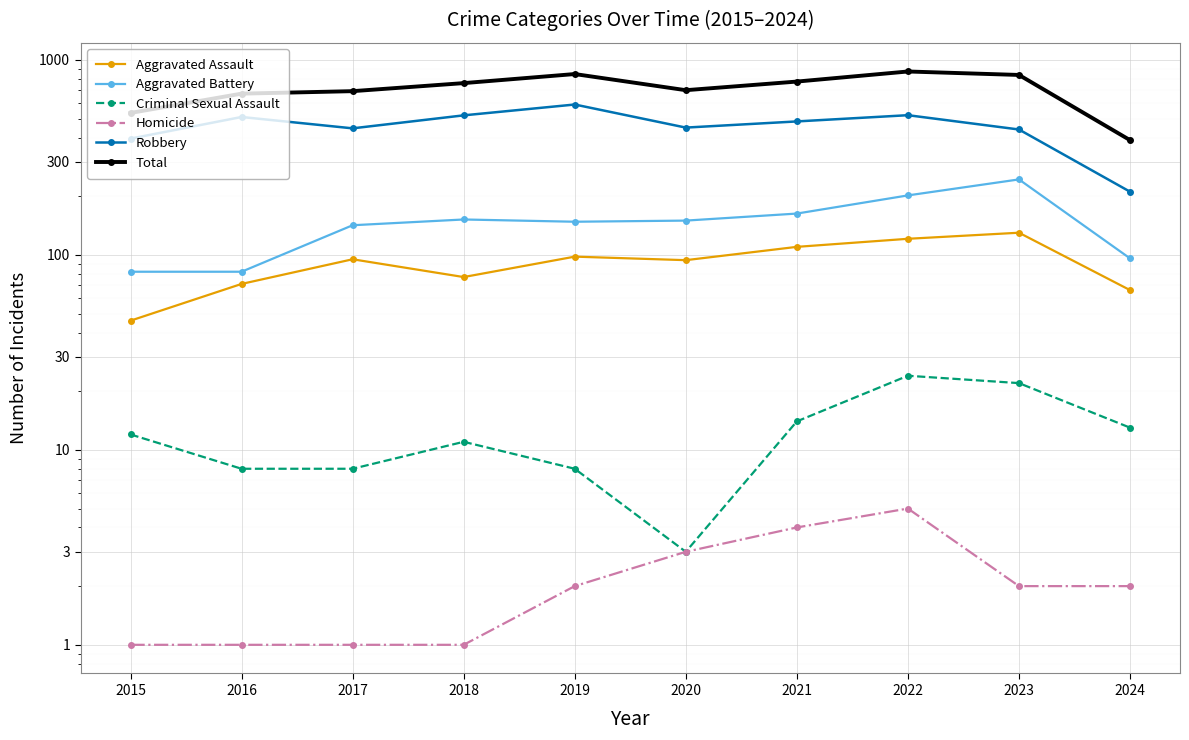

List the labels in order of Aggravated Assault value, smallest first.

2015, 2024, 2016, 2018, 2020, 2017, 2019, 2021, 2022, 2023